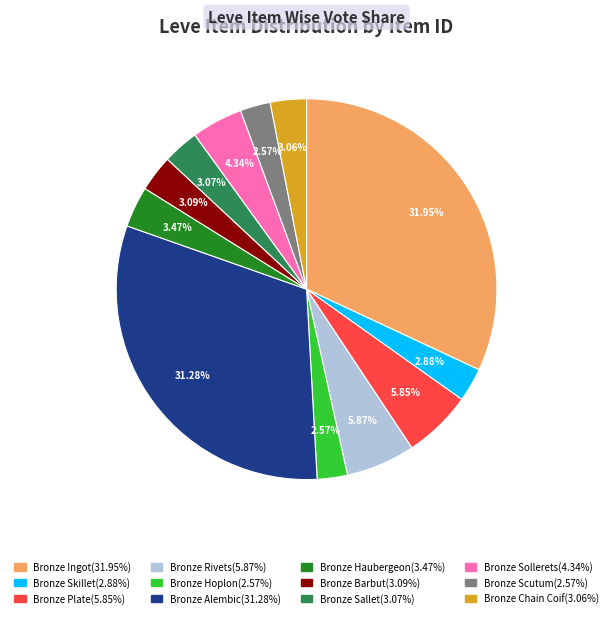

Is there a majority slice in this chart?

No